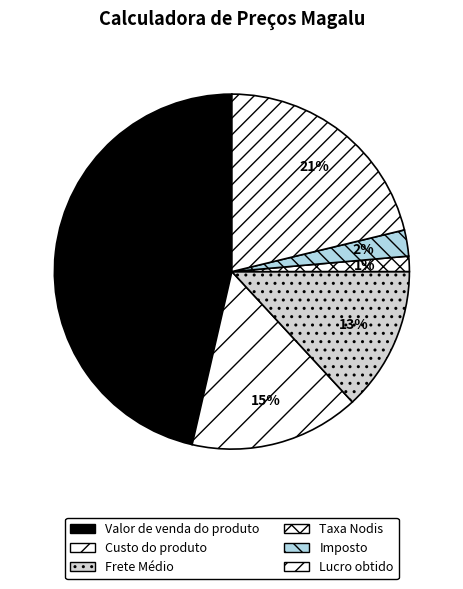

Count the number of slices in the pie.

6